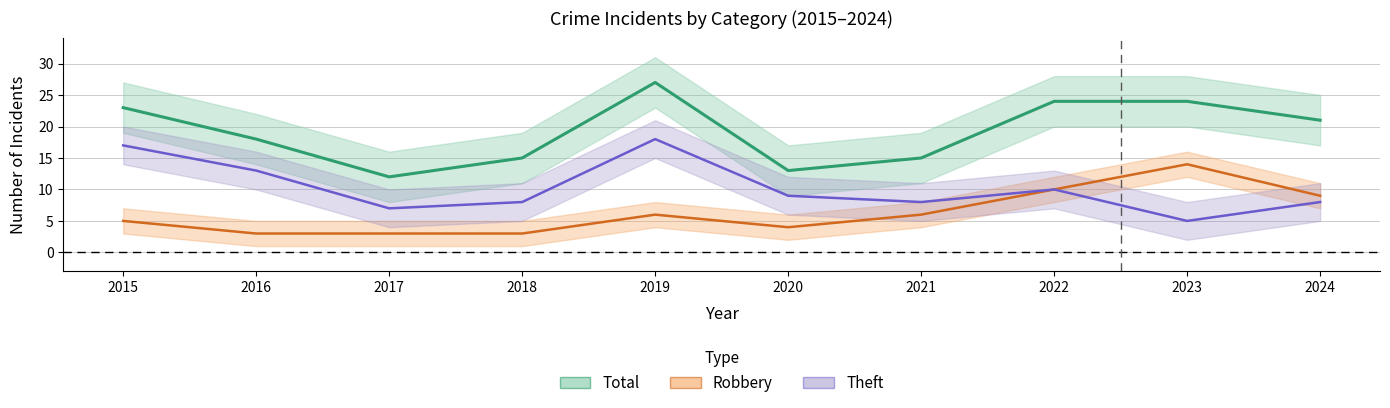

List the series in order of their peak value, lowest first.

Robbery, Theft, Total